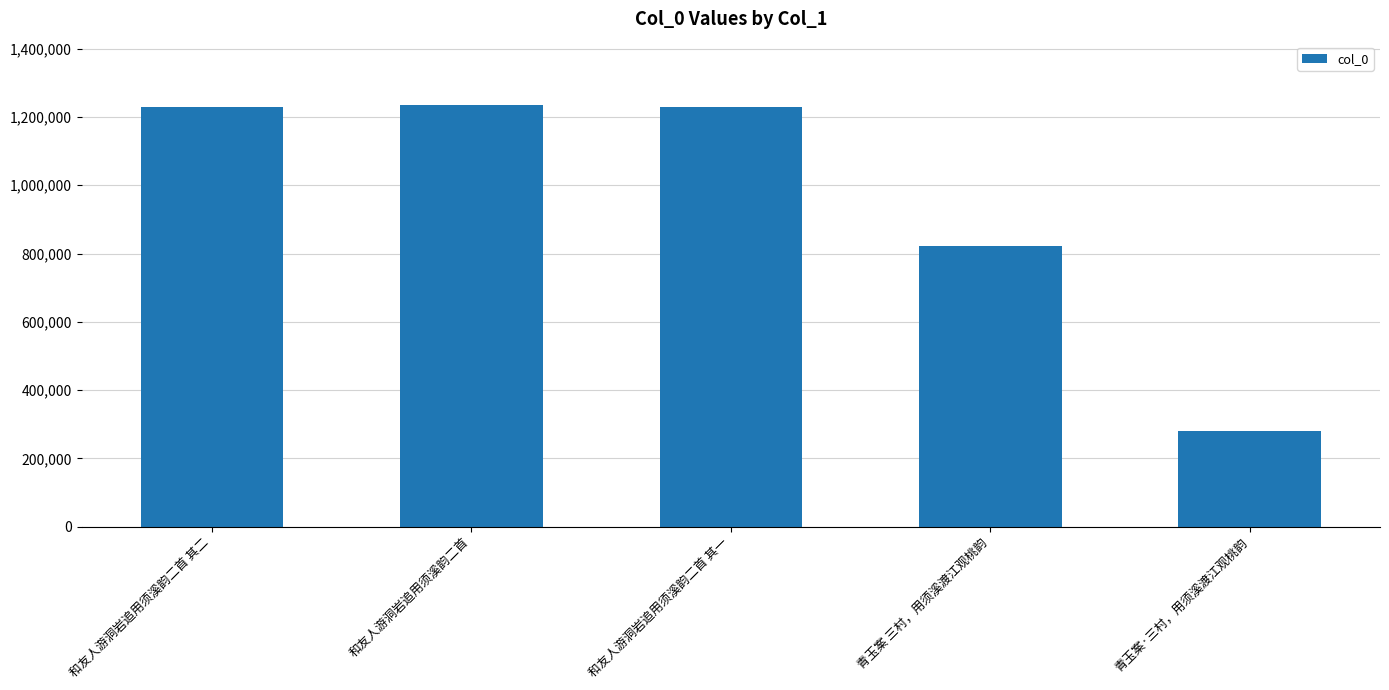

What is the sum of the values at 和友人游洞岩追用须溪韵二首 其一 and 和友人游洞岩追用须溪韵二首 其二?

2457525